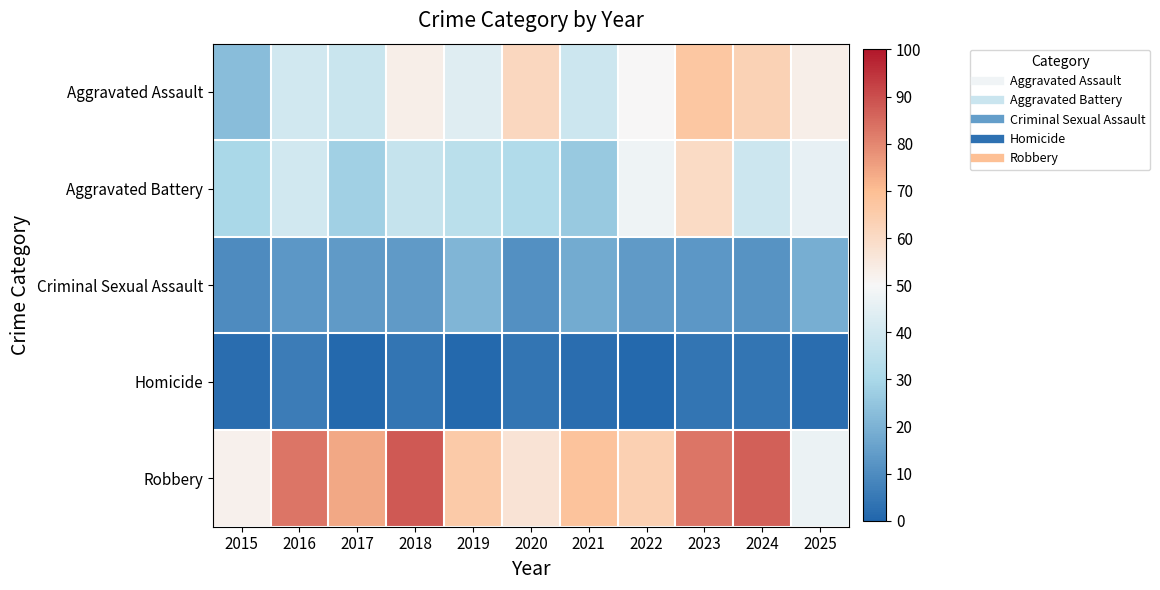

Which series has the widest spread of values?

Aggravated Assault